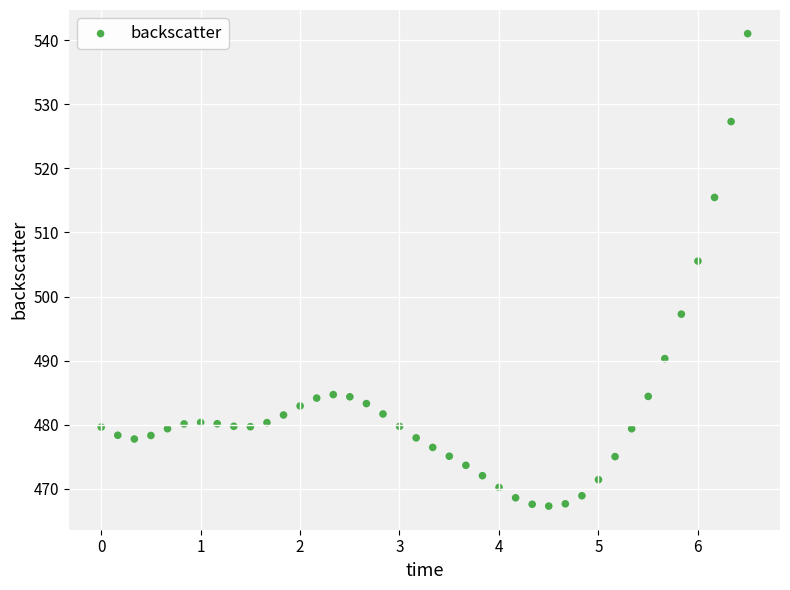

What is the range of Y values (max minus min)?

73.7